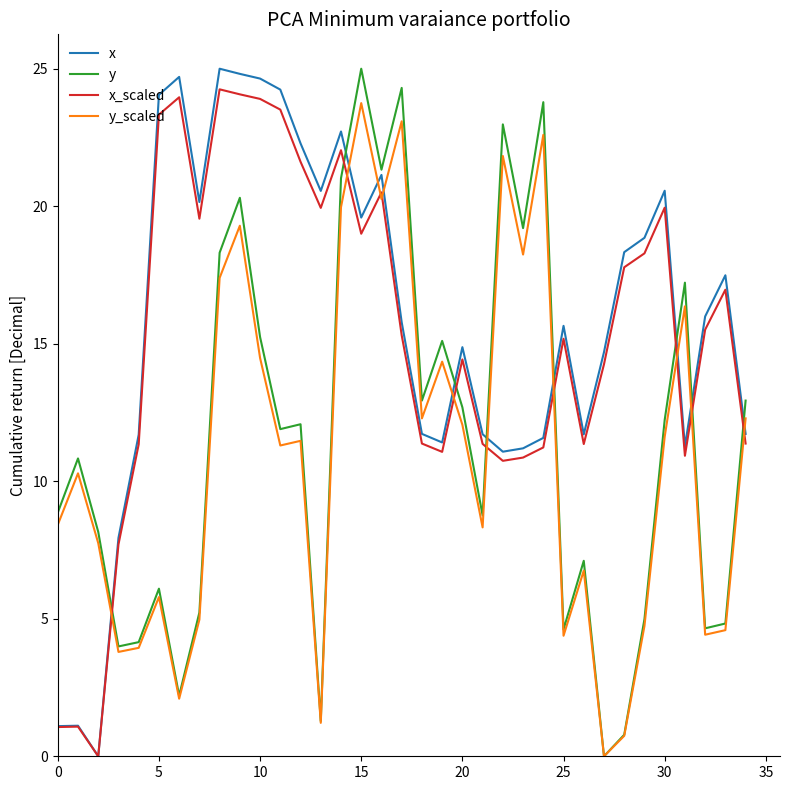

True or false: y_scaled has a value of 14.5 at 10.

True